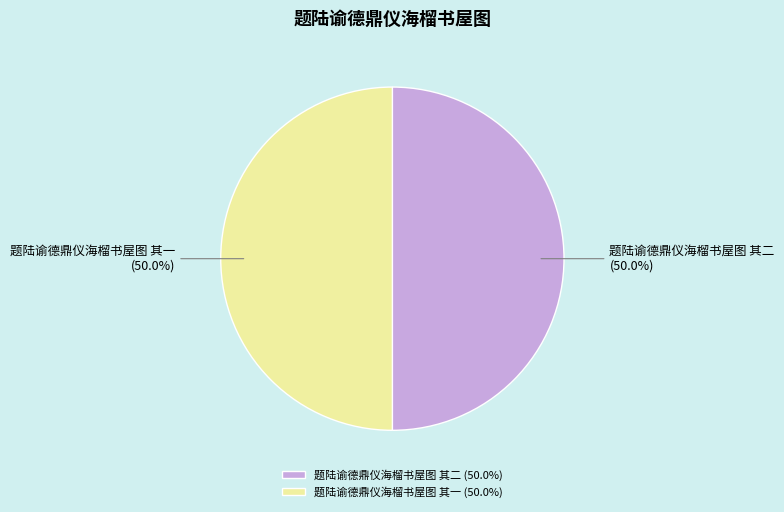

To the nearest percent, what is the combined percentage of 题陆谕德鼎仪海榴书屋图 其二 and 题陆谕德鼎仪海榴书屋图 其一?

100%